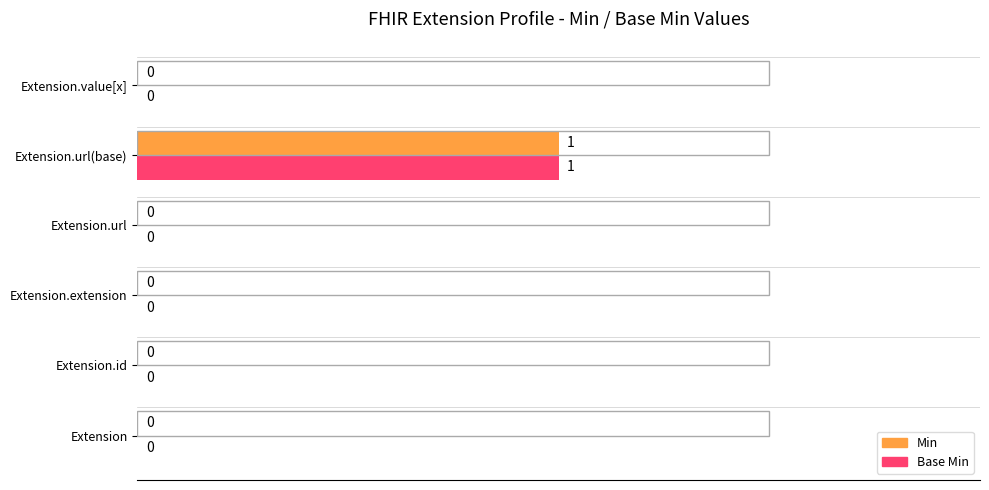

At which category is the sum across all series the highest?

Extension.url(base)